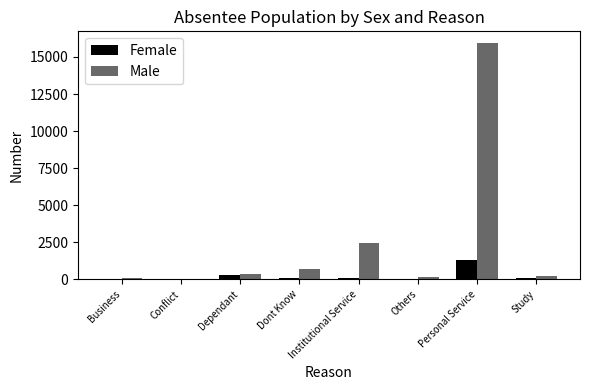

Is the value of Female at Dont Know greater than the value of Male at Institutional Service?

No